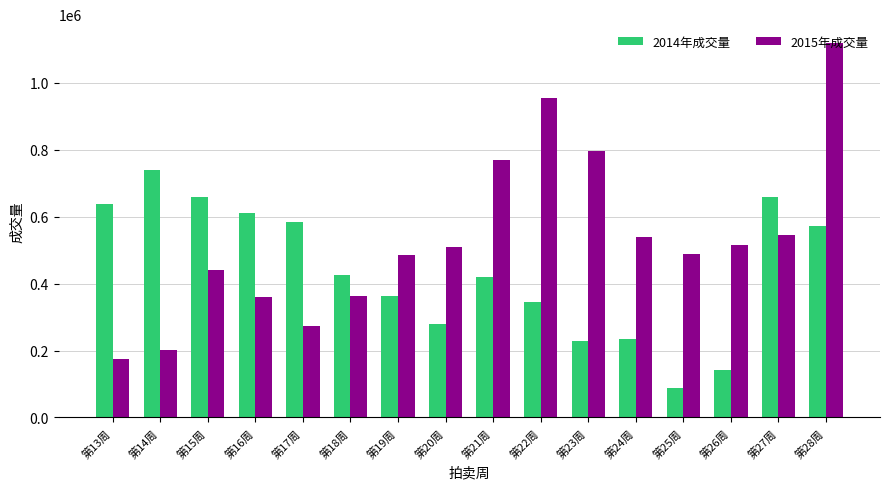

How many bars are there in total?

32